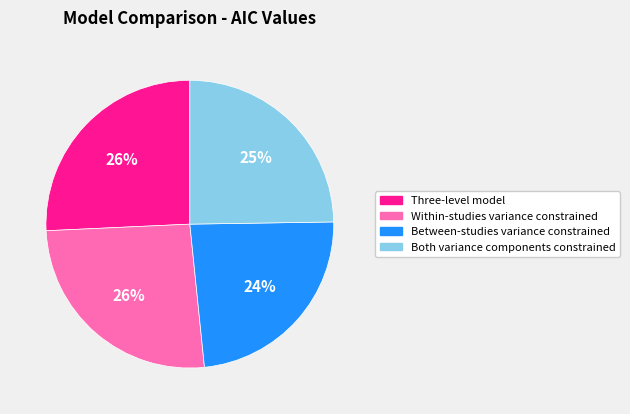

Which has a higher value, Within-studies variance constrained or Between-studies variance constrained?

Within-studies variance constrained